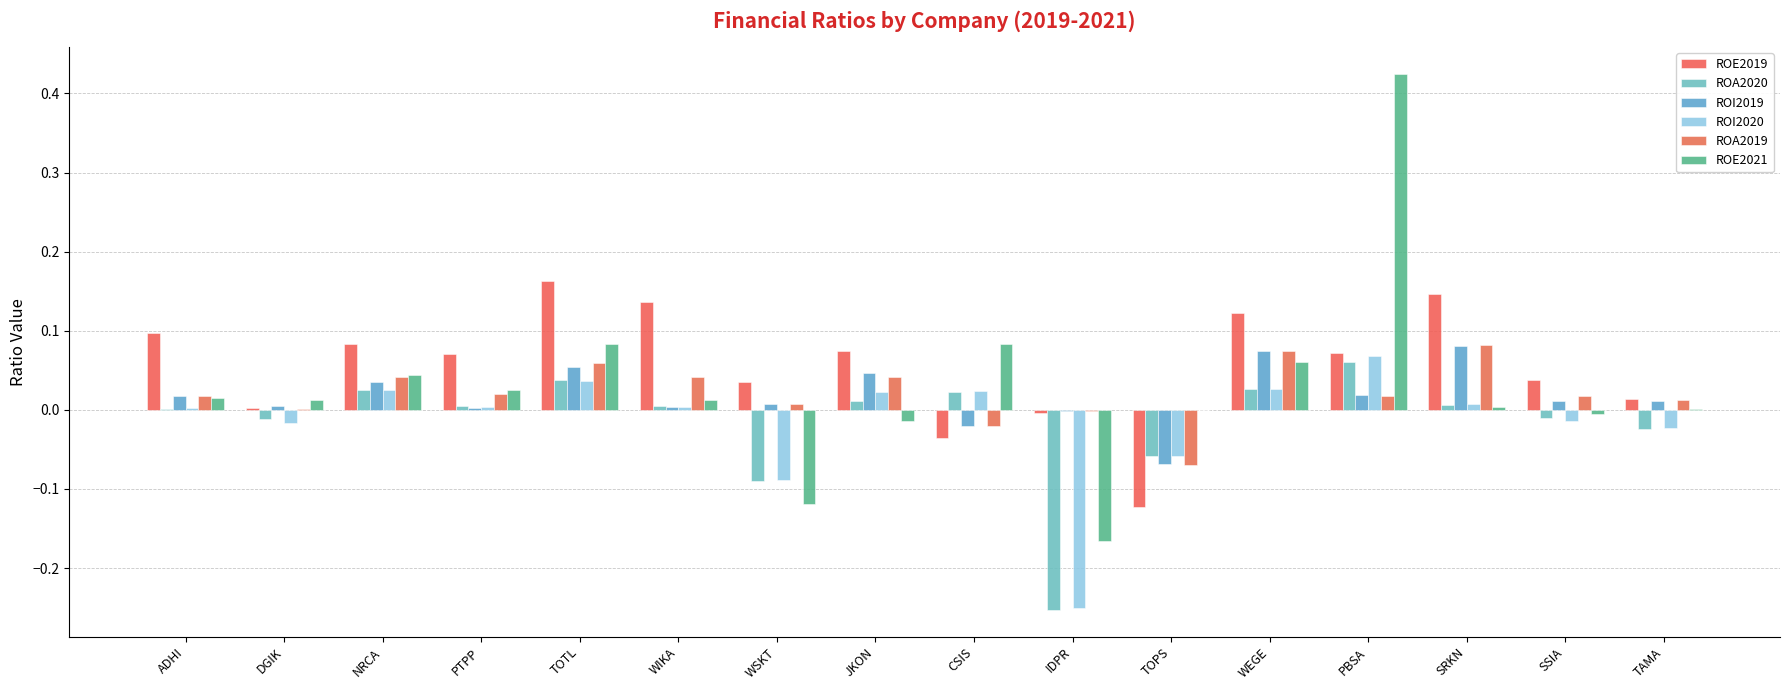

Which series has the largest range (max minus min)?

ROE2021